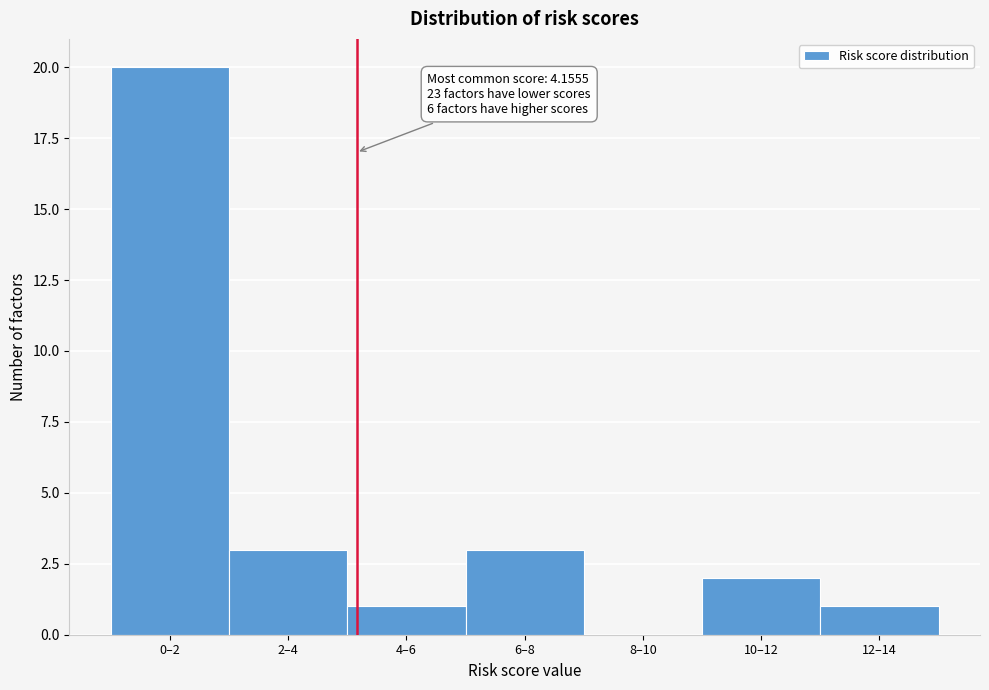

Reading right to left, extract all data points from this chart.

12–14=1	10–12=2	8–10=0	6–8=3	4–6=1	2–4=3	0–2=20